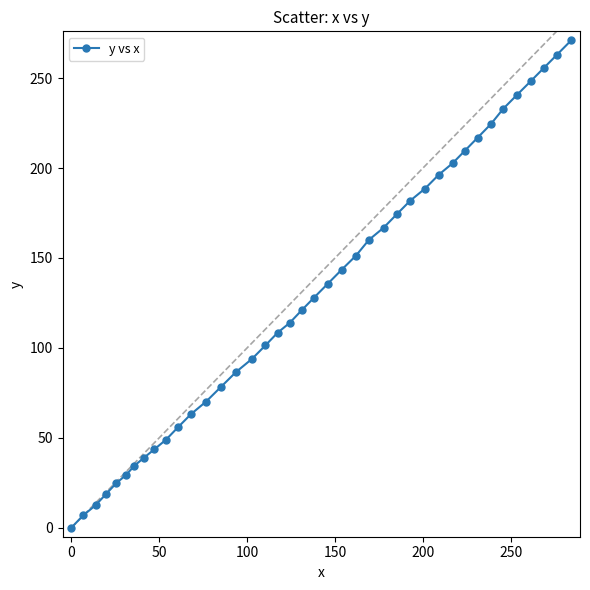

What is the greatest value displayed?

271.0